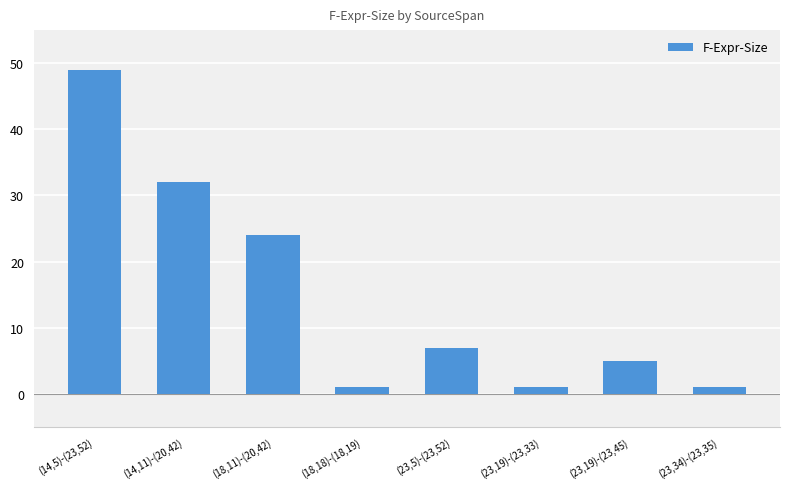

At which category does the chart reach its peak across all series?

(14,5)-(23,52)